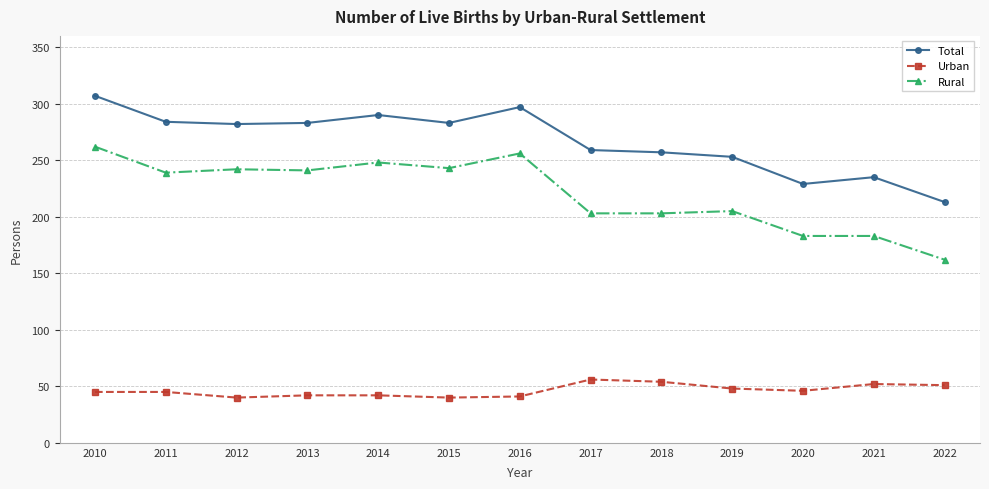

True or false: Rural has a value of 203 at 2018.

True